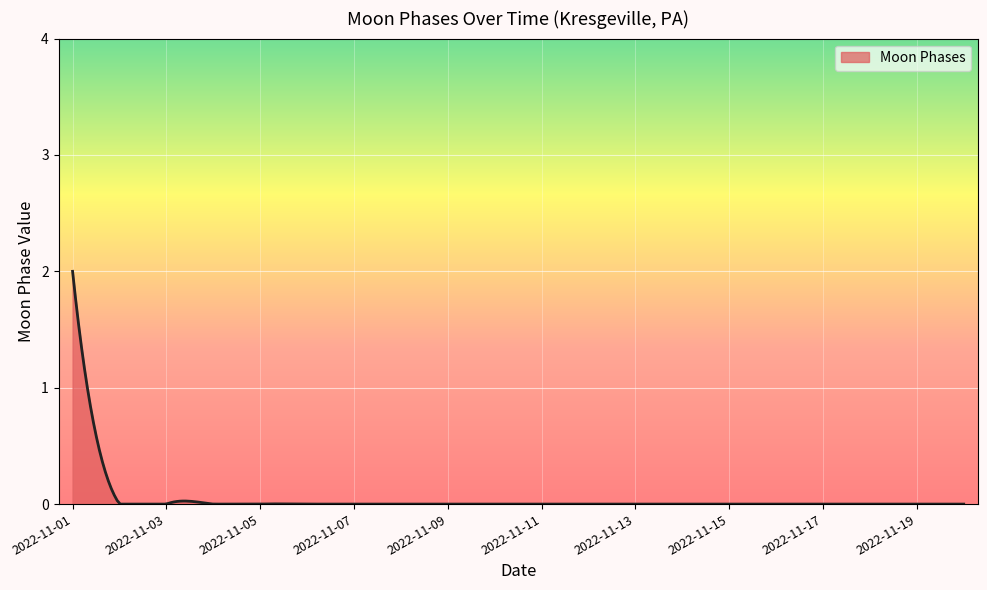

What is the difference between the maximum and minimum values?

2.0